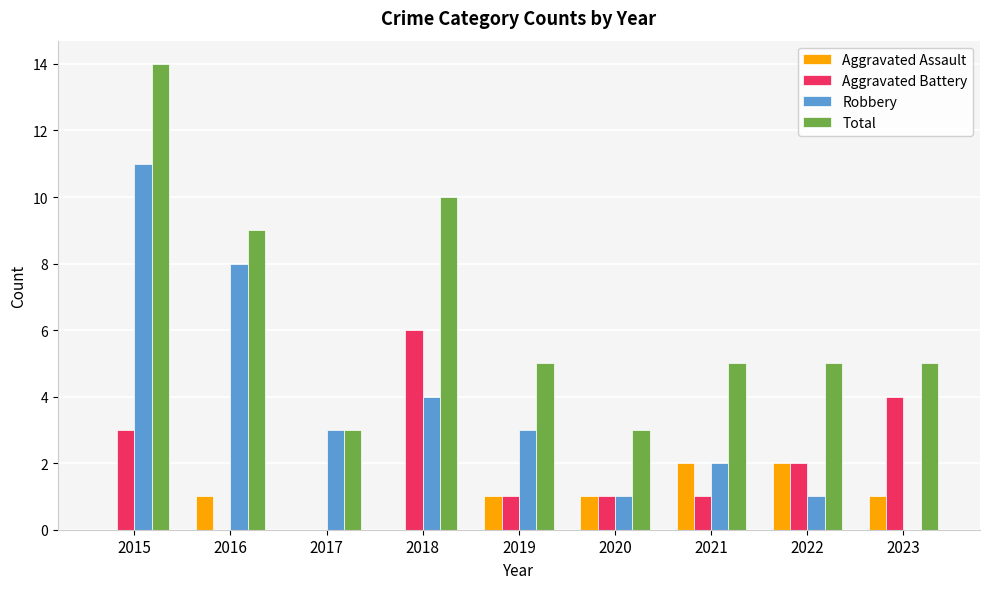

The Total series shows 3 at 2020. True or false?

True